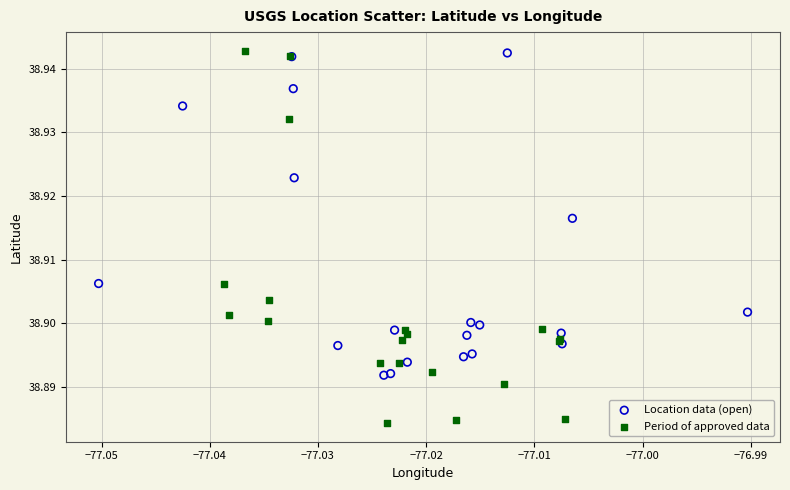

Which series has the largest Y range (max minus min)?

Period of approved data